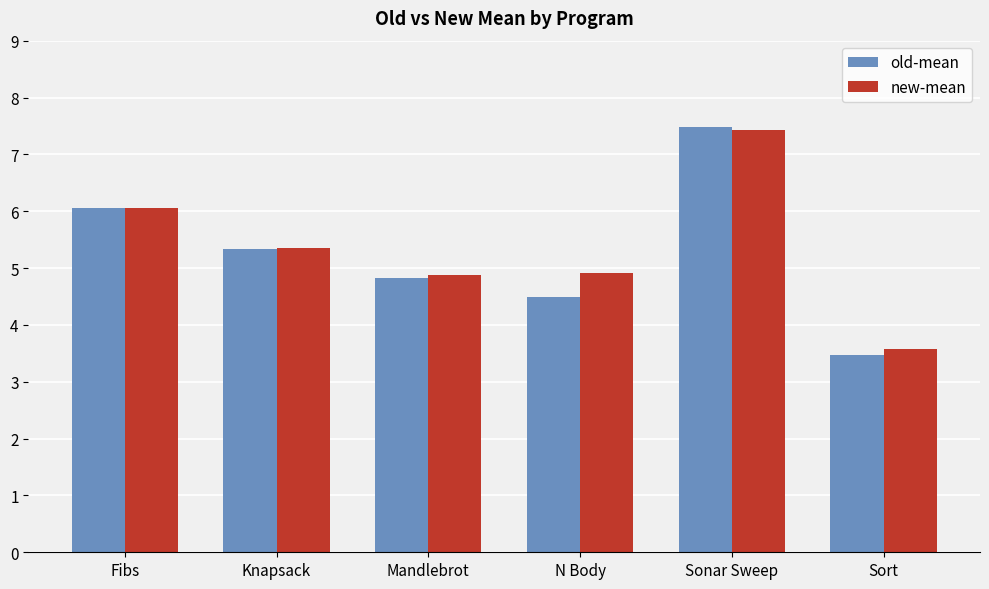

True or false: old-mean has a value of 7.5 at Sonar Sweep.

True